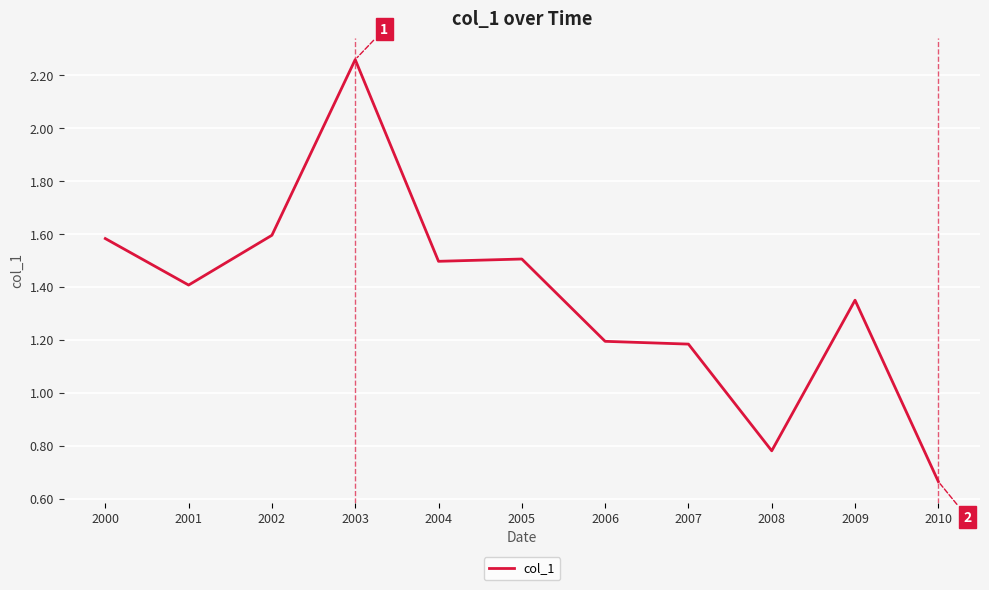

The value at 2002 is 1.6. True or false?

True